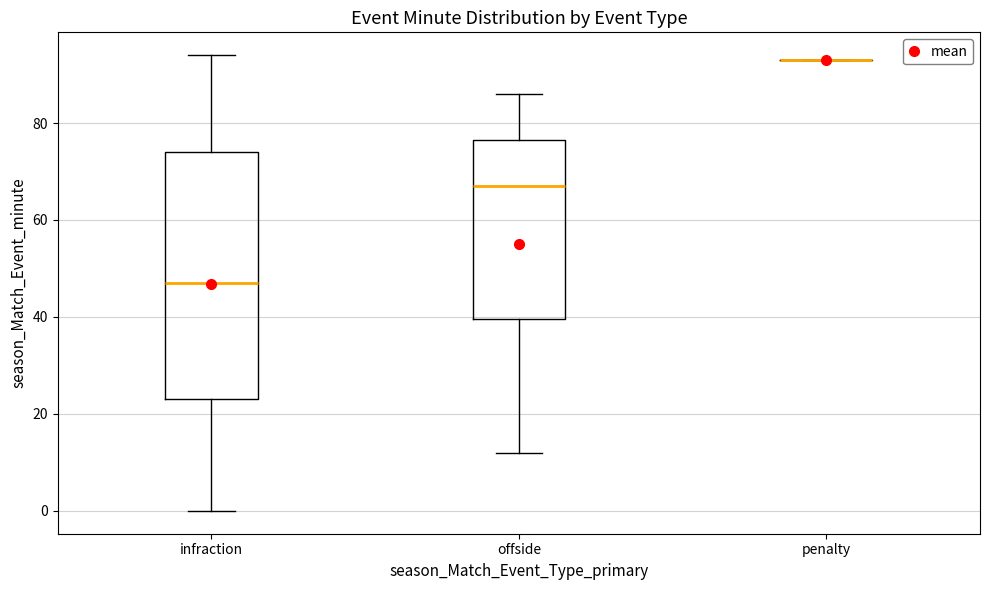

Reading left to right, read every box against the y-axis: the position of its median line, the range the box covers, and the ends of its whiskers. The values are not printed on the chart, so give them approximately, as read against the axis.

infraction: median 48, box 24 to 74, whiskers 0 to 94
offside: median 68, box 40 to 76, whiskers 12 to 86
penalty: box collapsed to a line at 94, whiskers 94 to 94